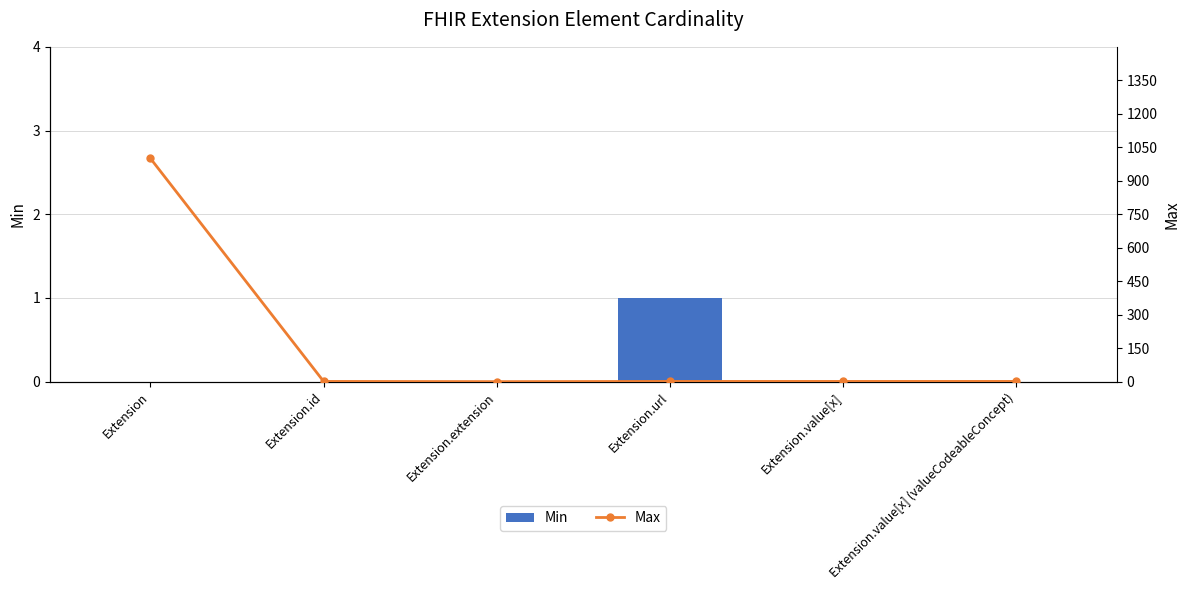

Is it true that Min equals -1 at Extension.id?

False